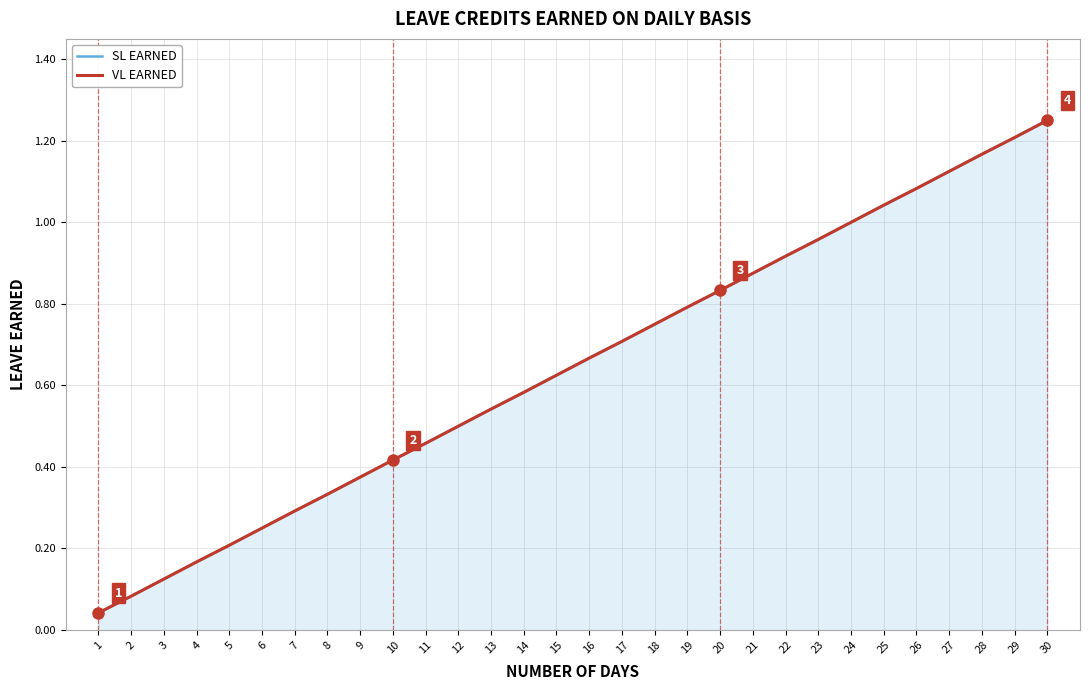

Between 16 and 26, which series saw the biggest shift?

SL EARNED